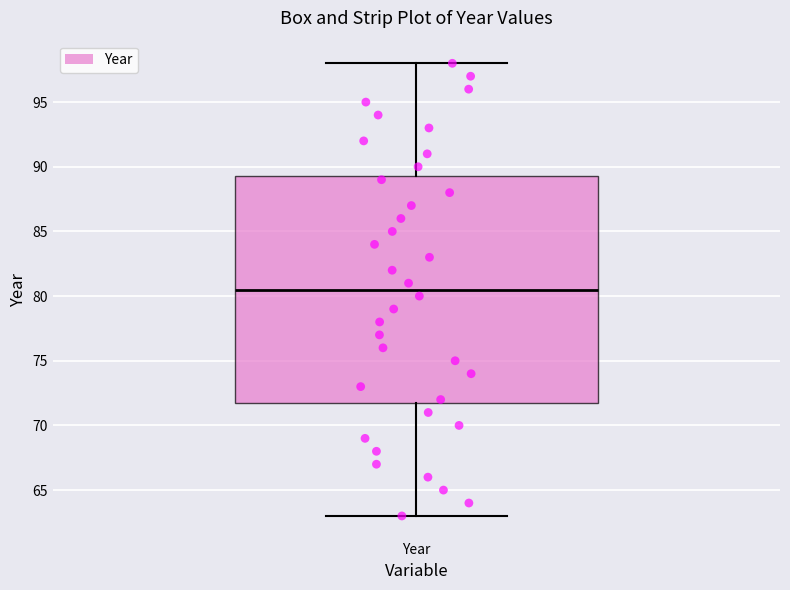

Transcribe this box plot: give where the median line is, the range the box spans, and where the two whiskers end, as read against the y-axis. The values are not printed on the chart, so give them approximately, as read against the axis.

median 80.5, box 72.0 to 89.5, whiskers 63.0 to 98.0